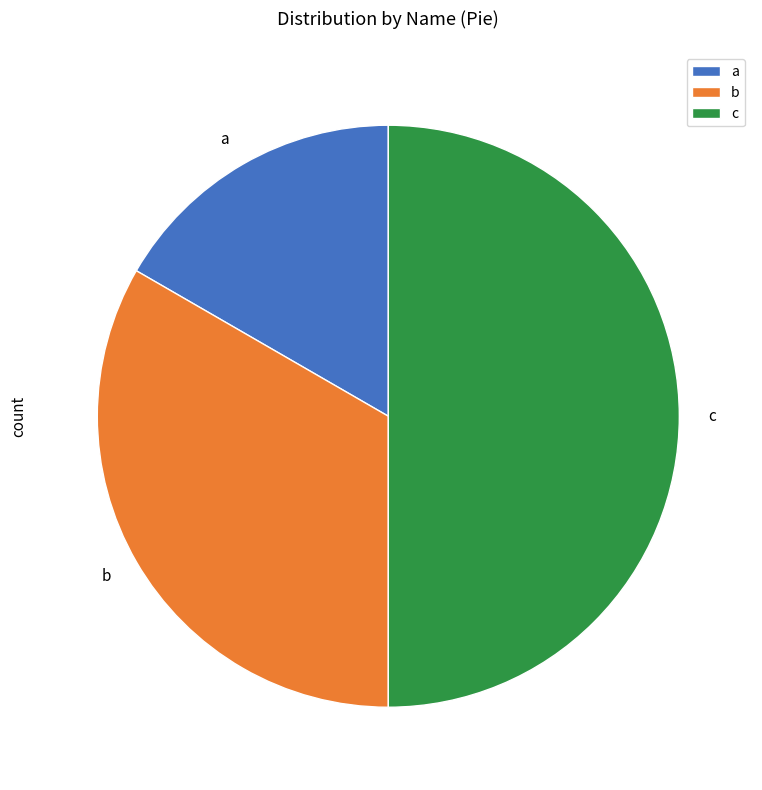

The c slice represents 50% of the pie. True or false?

True